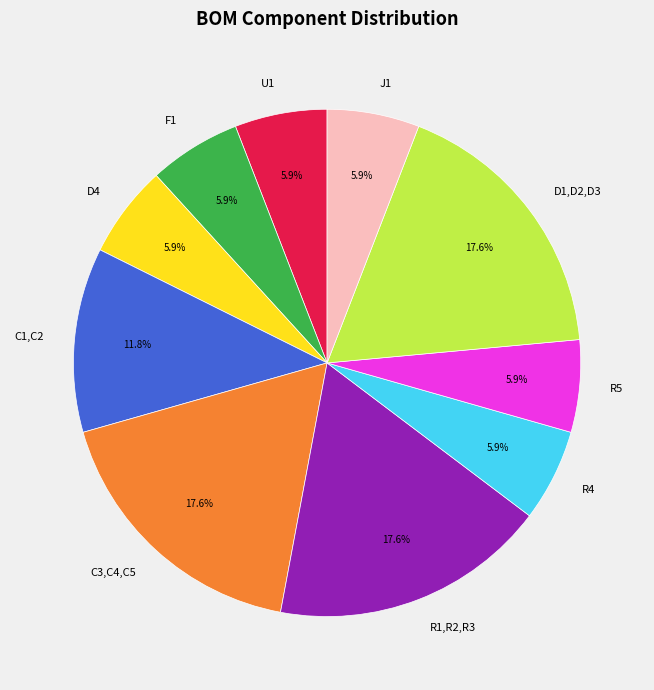

Is there any slice that represents more than half of the pie?

No